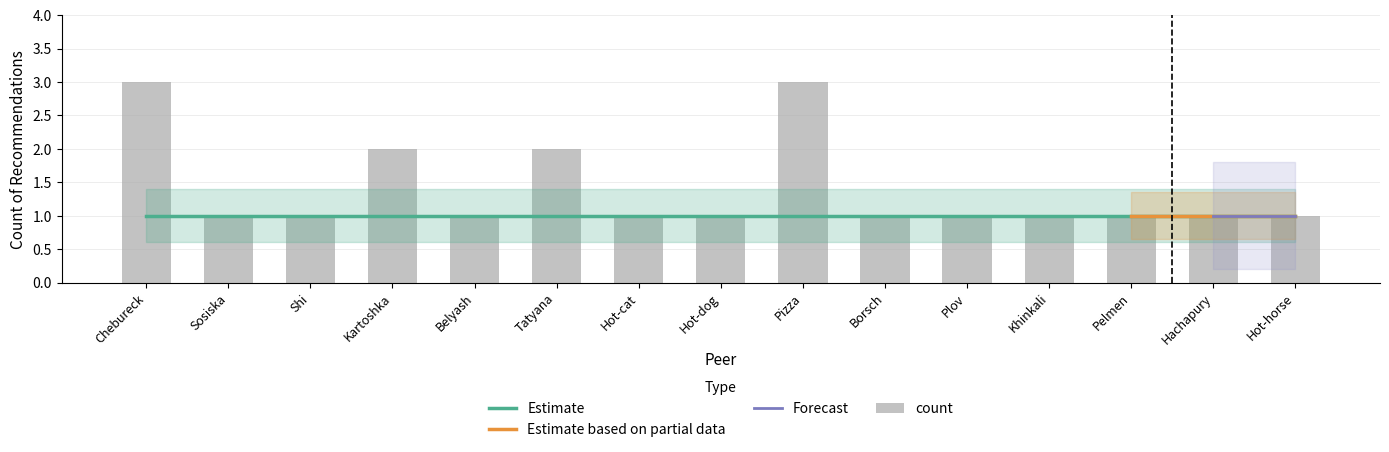

Reading right to left, extract all data points from this chart.

Hot-horse=1	Hachapury=1	Pelmen=1	Khinkali=1	Plov=1	Borsch=1	Pizza=3	Hot-dog=1	Hot-cat=1	Tatyana=2	Belyash=1	Kartoshka=2	Shi=1	Sosiska=1	Chebureck=3